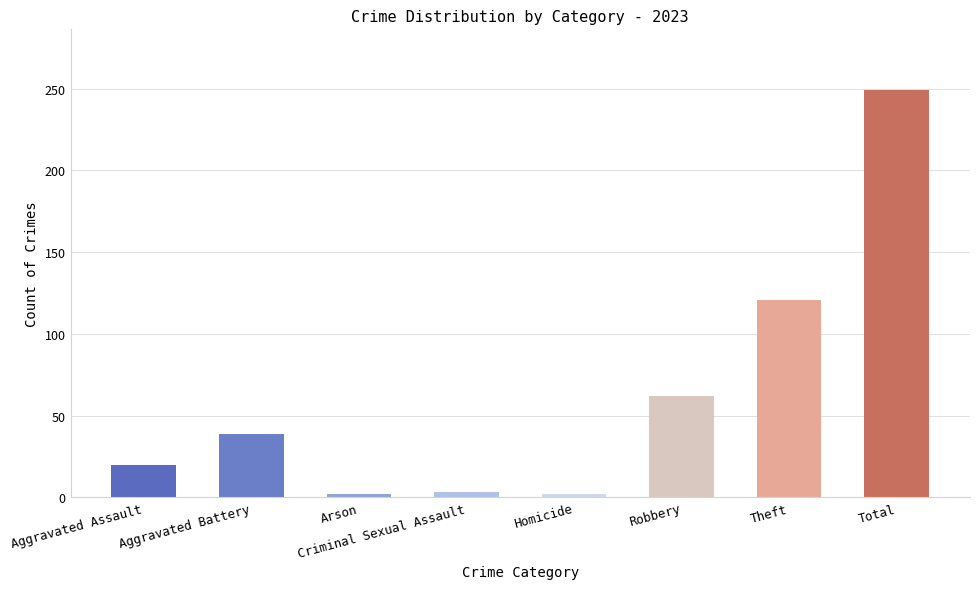

What is the change in value from Aggravated Battery to Theft?

+82